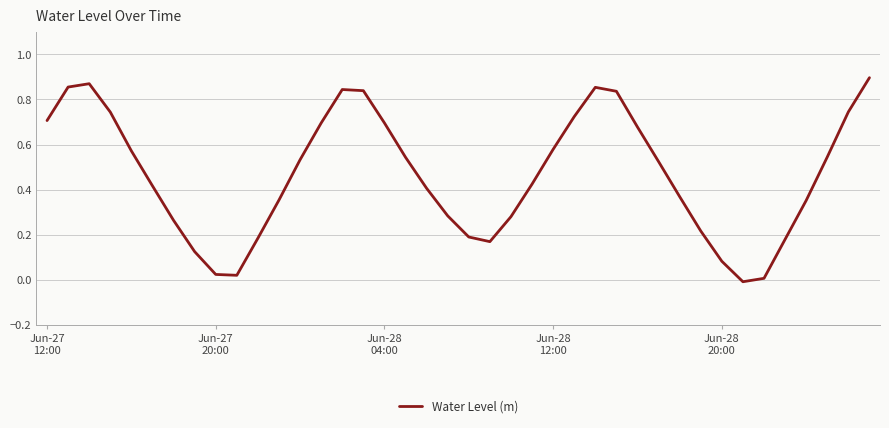

How many lines are shown in the chart?

1